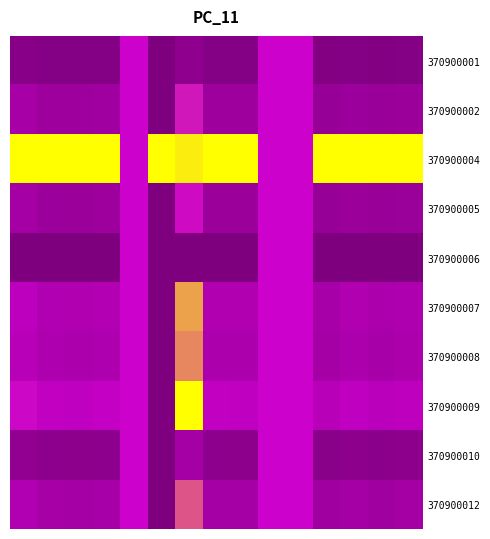

Reading left to right, extract all data points from this chart.

370900001: 0.1	0.0	0.0	0.0	0.5	0.0	0.1	0.0	0.0	0.5	0.5	0.0	0.0	0.0	0.0
370900002: 0.3	0.2	0.2	0.2	0.5	0.0	0.5	0.2	0.2	0.5	0.5	0.2	0.2	0.2	0.2
370900004: 1.0	1.0	1.0	1.0	0.5	1.0	1.0	1.0	1.0	0.5	0.5	1.0	1.0	1.0	1.0
370900005: 0.3	0.2	0.2	0.2	0.5	0.0	0.5	0.2	0.2	0.5	0.5	0.2	0.2	0.2	0.2
370900006: 0.0	0.0	0.0	0.0	0.5	0.0	0.0	0.0	0.0	0.5	0.5	0.0	0.0	0.0	0.0
370900007: 0.4	0.3	0.3	0.3	0.5	0.0	0.8	0.3	0.3	0.5	0.5	0.3	0.3	0.3	0.3
370900008: 0.4	0.3	0.3	0.3	0.5	0.0	0.8	0.3	0.3	0.5	0.5	0.3	0.3	0.3	0.3
370900009: 0.5	0.4	0.4	0.4	0.5	0.0	1.0	0.4	0.4	0.5	0.5	0.4	0.4	0.4	0.4
370900010: 0.1	0.1	0.1	0.1	0.5	0.0	0.3	0.1	0.1	0.5	0.5	0.1	0.1	0.1	0.1
370900012: 0.3	0.3	0.3	0.3	0.5	0.0	0.7	0.3	0.3	0.5	0.5	0.2	0.3	0.2	0.2